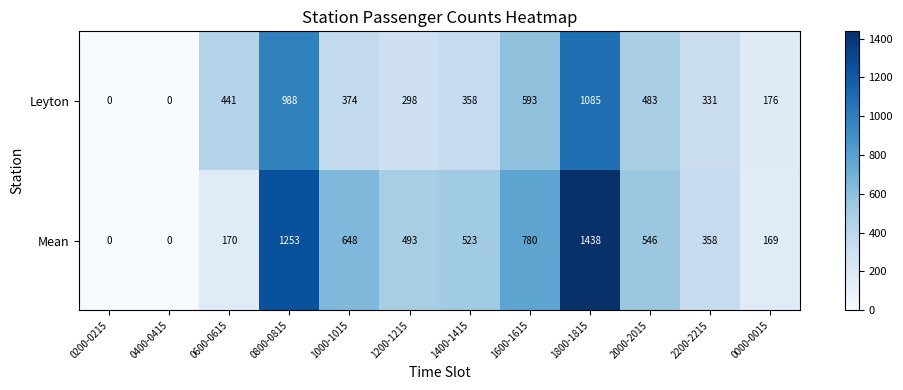

Rank the series by their maximum value, from lowest to highest.

Leyton, Mean